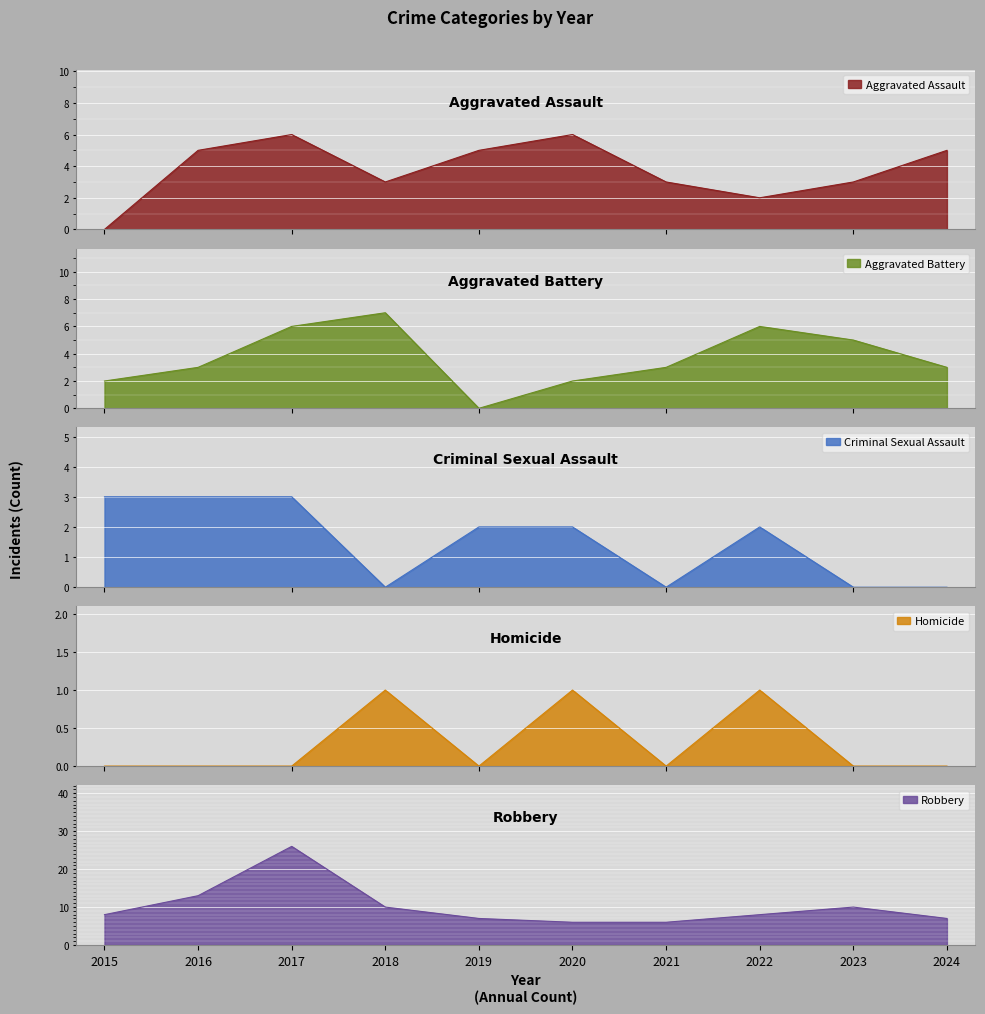

What is the difference between the Homicide values at 2018 and 2016?

1